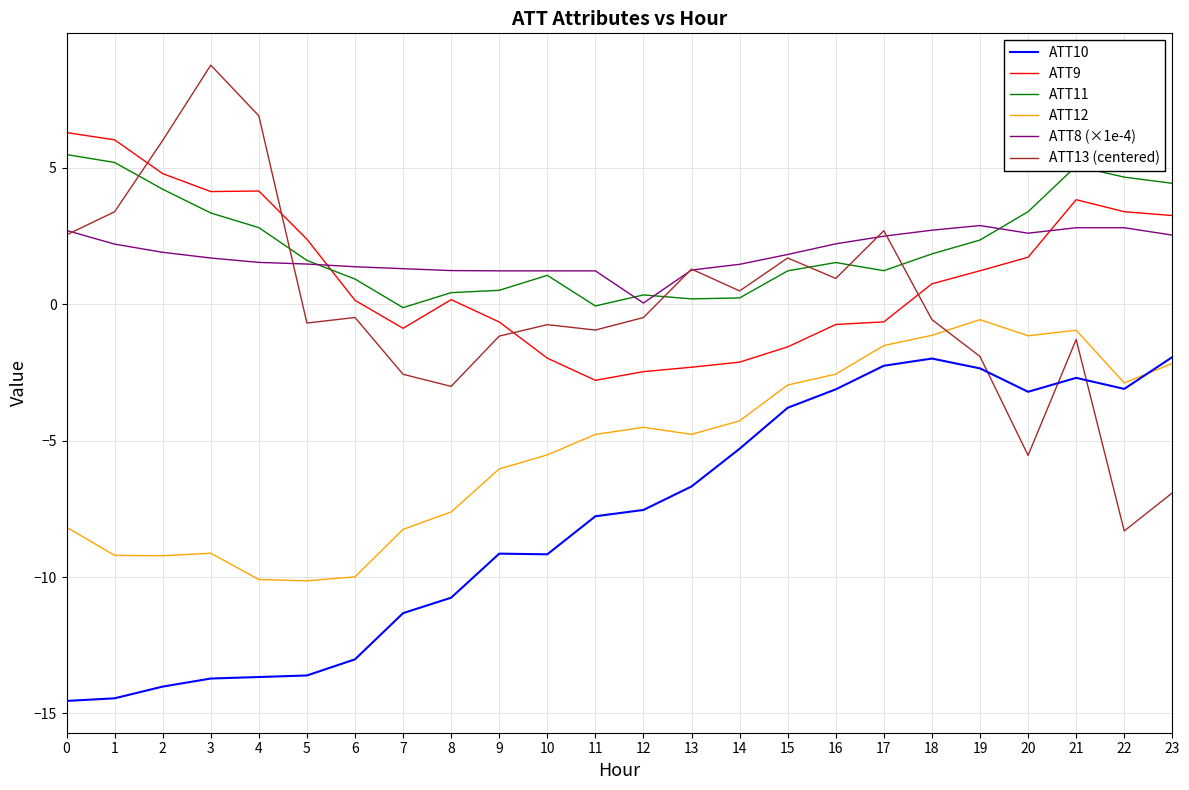

True or false: ATT9 and ATT10 intersect in this chart.

False